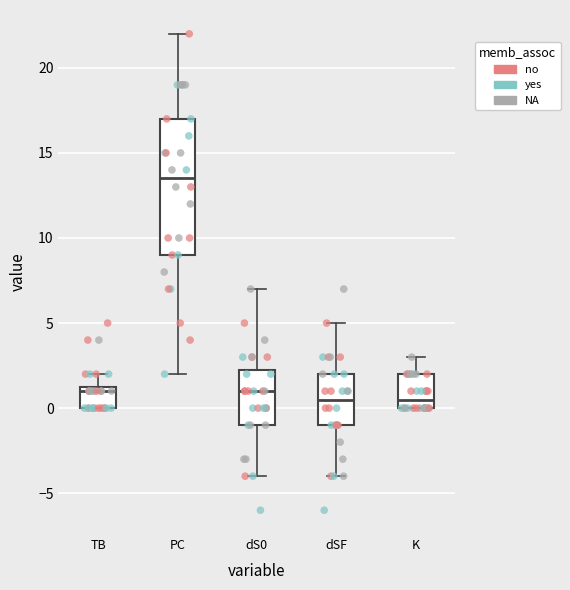

Which box is the tallest, from its lower edge to its upper edge?

PC